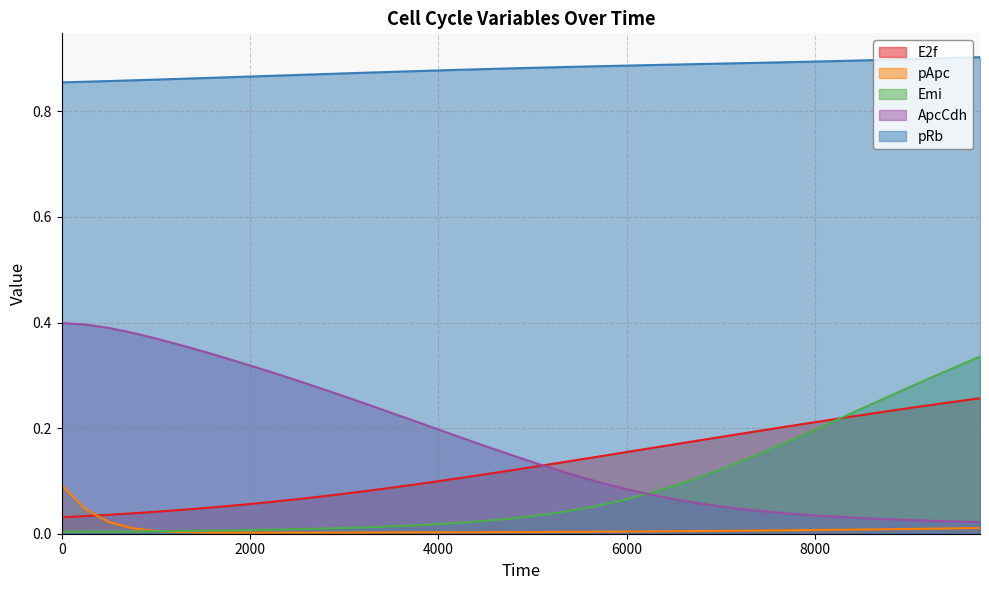

What are all the series names shown in the legend?

E2f, pApc, Emi, ApcCdh, pRb